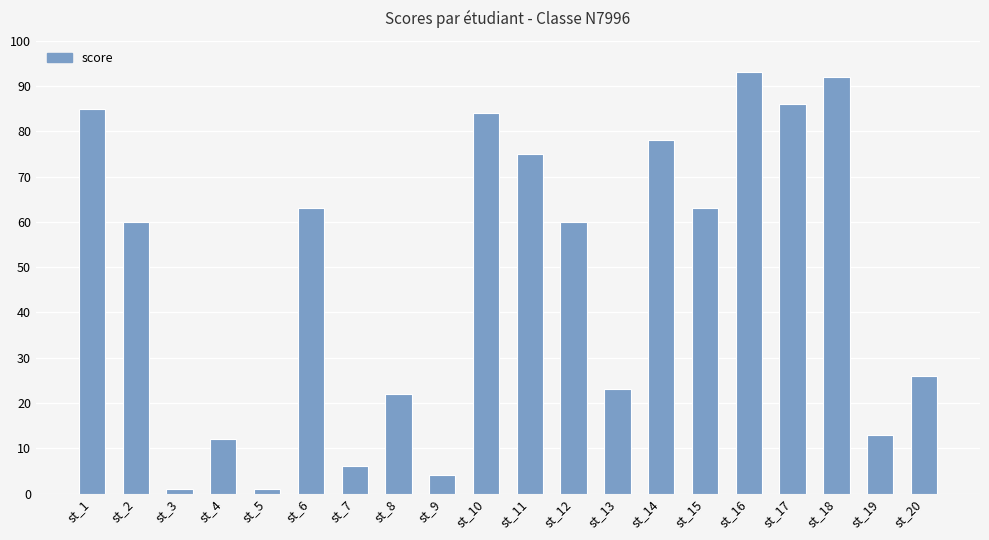

How many distinct data groups are displayed?

1